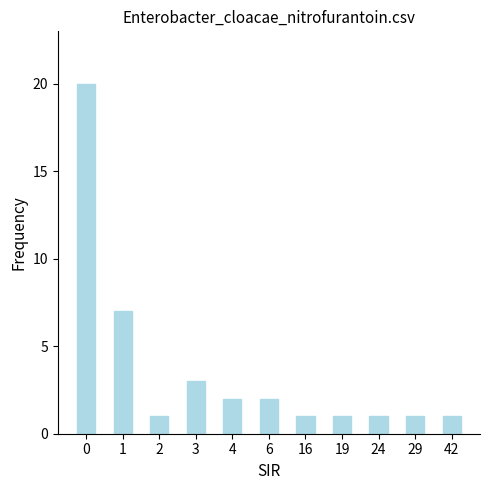

What is the difference between the maximum and minimum values?

19